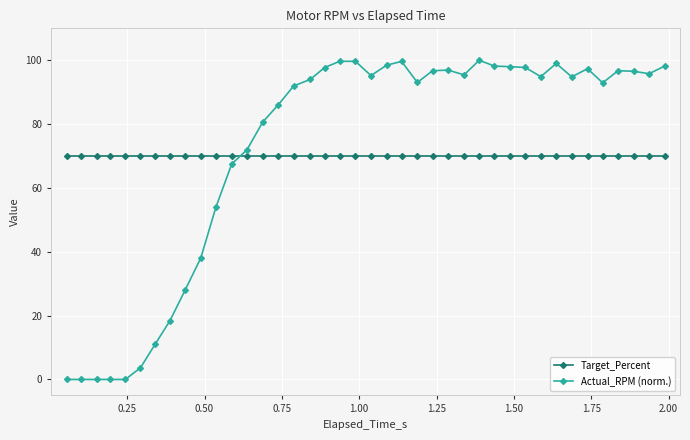

How many distinct data groups are displayed?

2